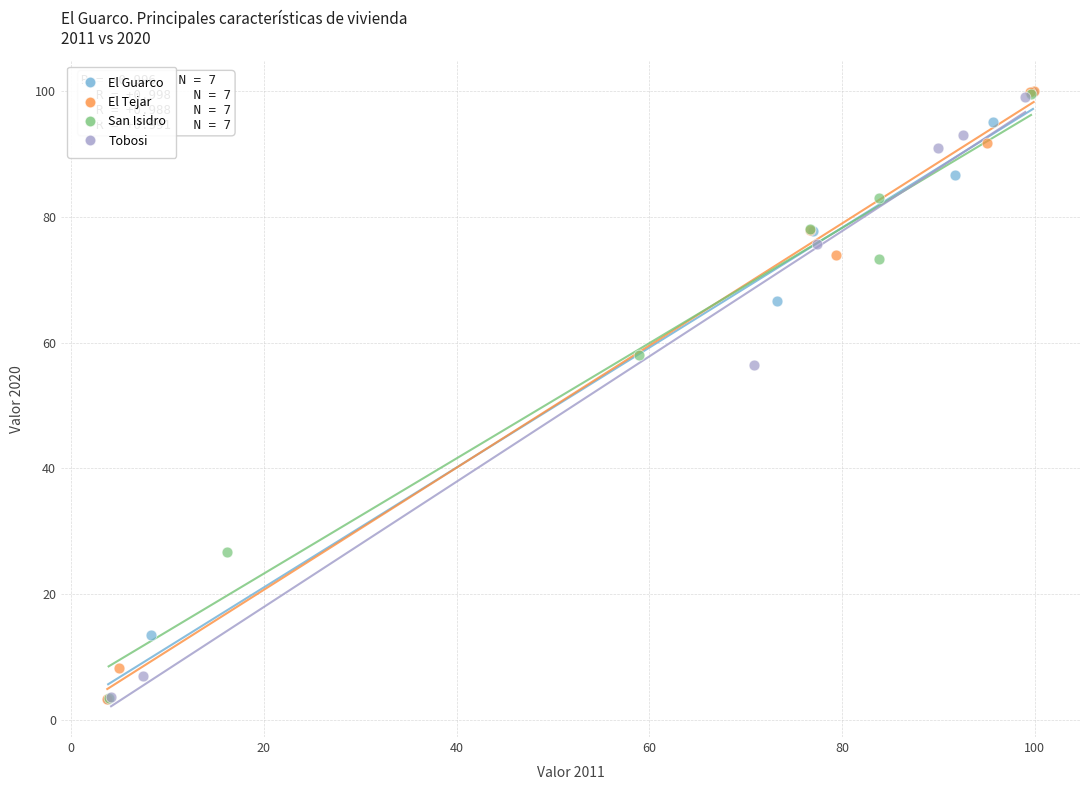

Which series has the widest spread of Y values?

El Tejar